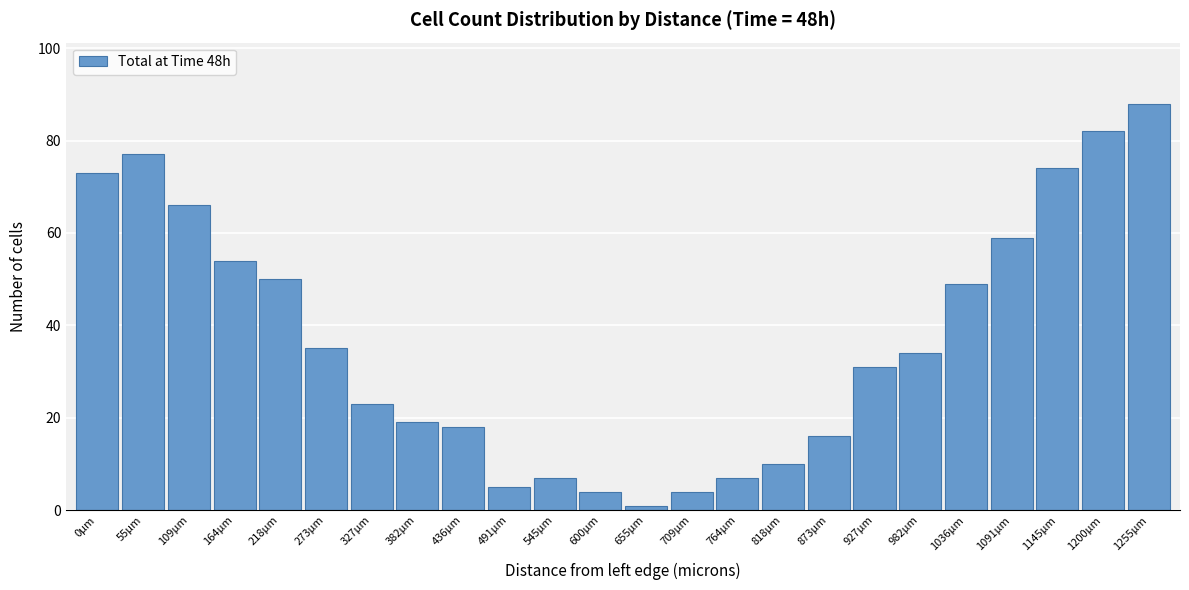

Reading left to right, transcribe all the data shown in this chart.

0µm=73	55µm=77	109µm=66	164µm=54	218µm=50	273µm=35	327µm=23	382µm=19	436µm=18	491µm=5	545µm=7	600µm=4	655µm=1	709µm=4	764µm=7	818µm=10	873µm=16	927µm=31	982µm=34	1036µm=49	1091µm=59	1145µm=74	1200µm=82	1255µm=88